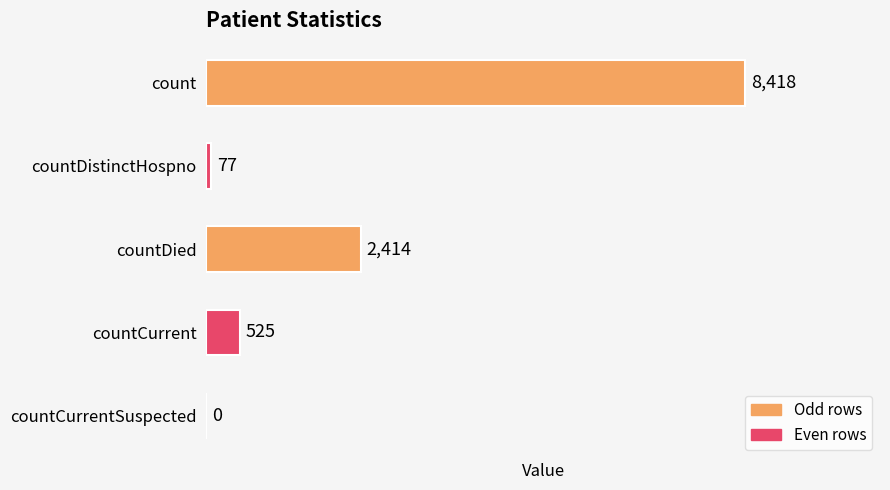

What is the sum of all values?

11434